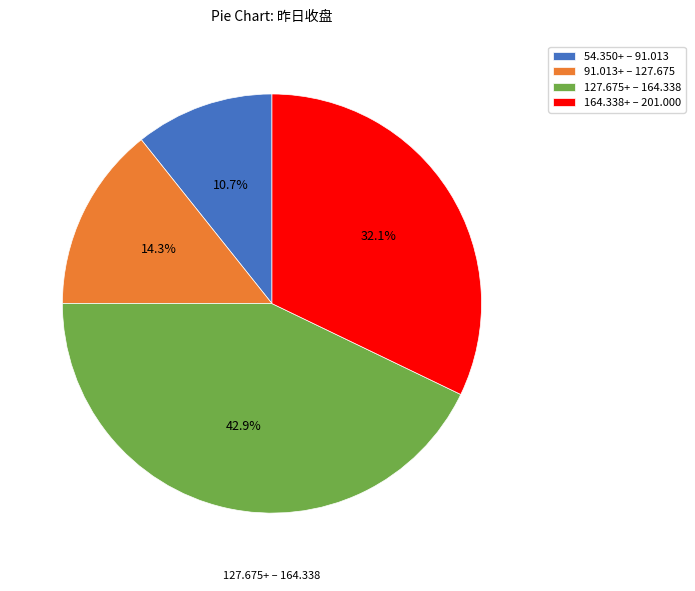

Combined, do 54.350+ – 91.013 and 127.675+ – 164.338 account for over 50%?

Yes